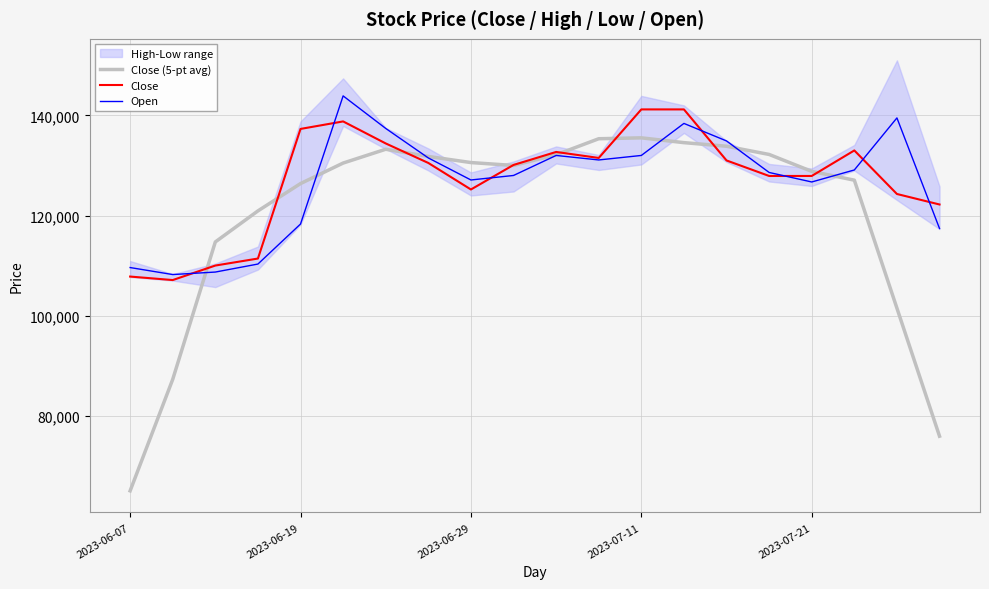

What is the lowest value of the Close (5-pt avg) series?

64980